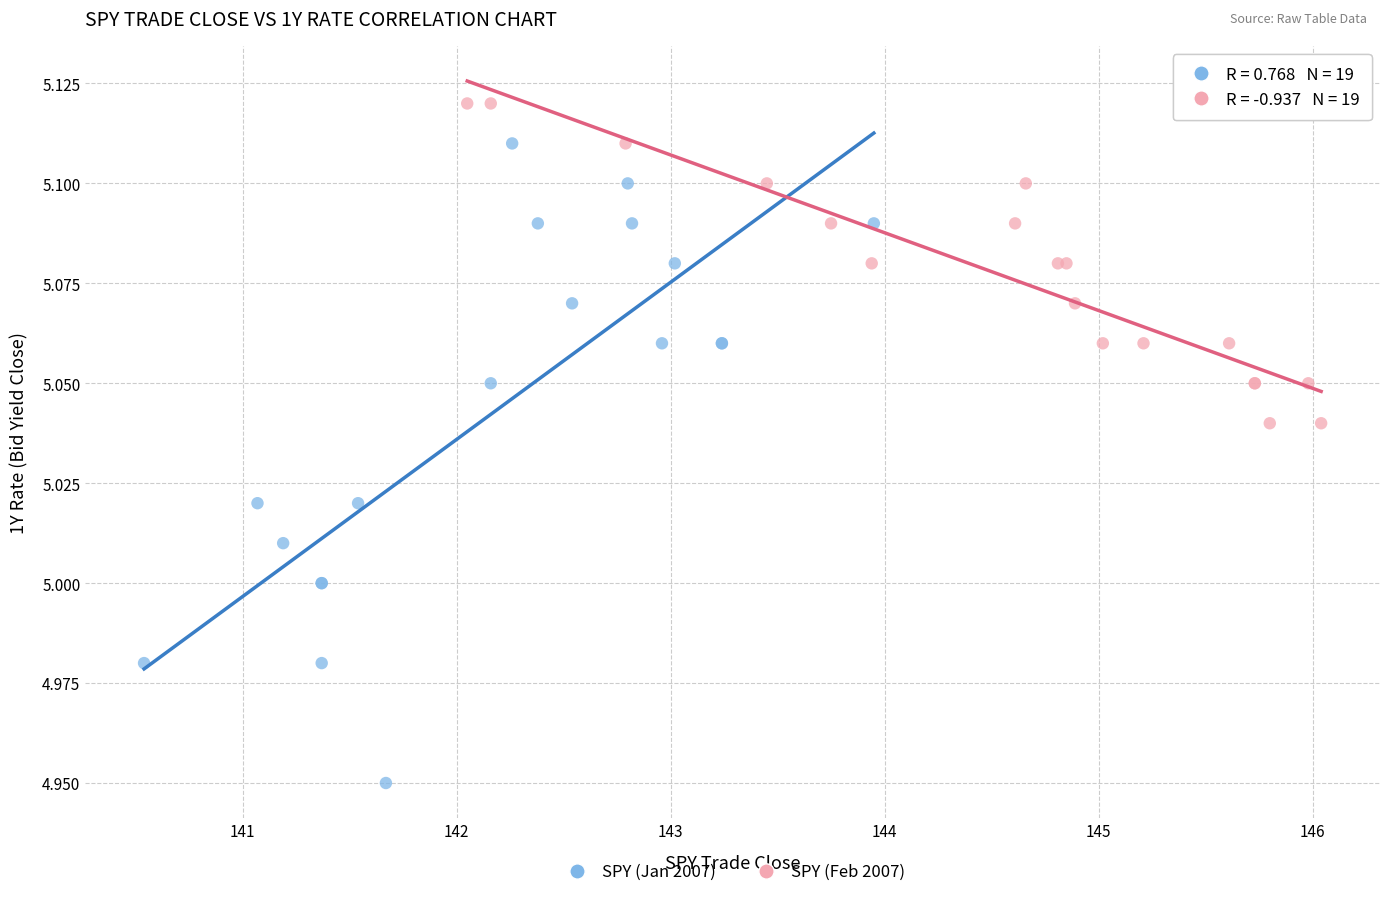

What are all the series names shown in the legend?

SPY (Jan 2007), SPY (Feb 2007)